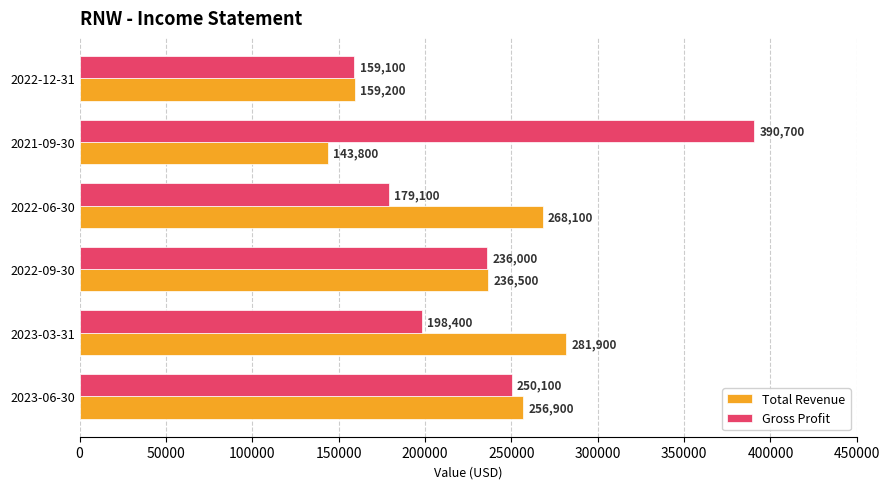

What is the sum of all Total Revenue values?

1346400